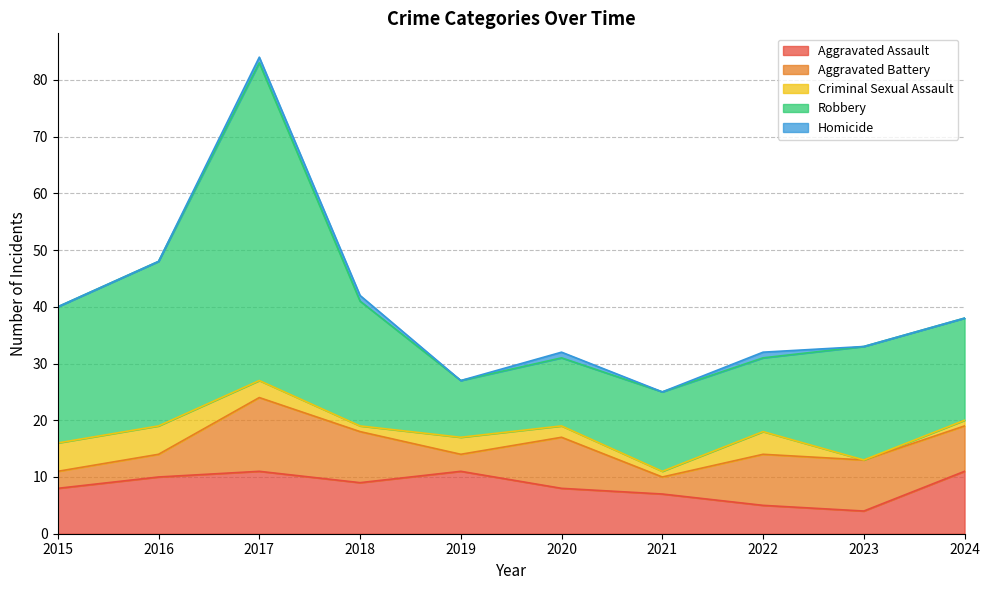

True or false: Aggravated Battery and Robbery cross at least once.

False